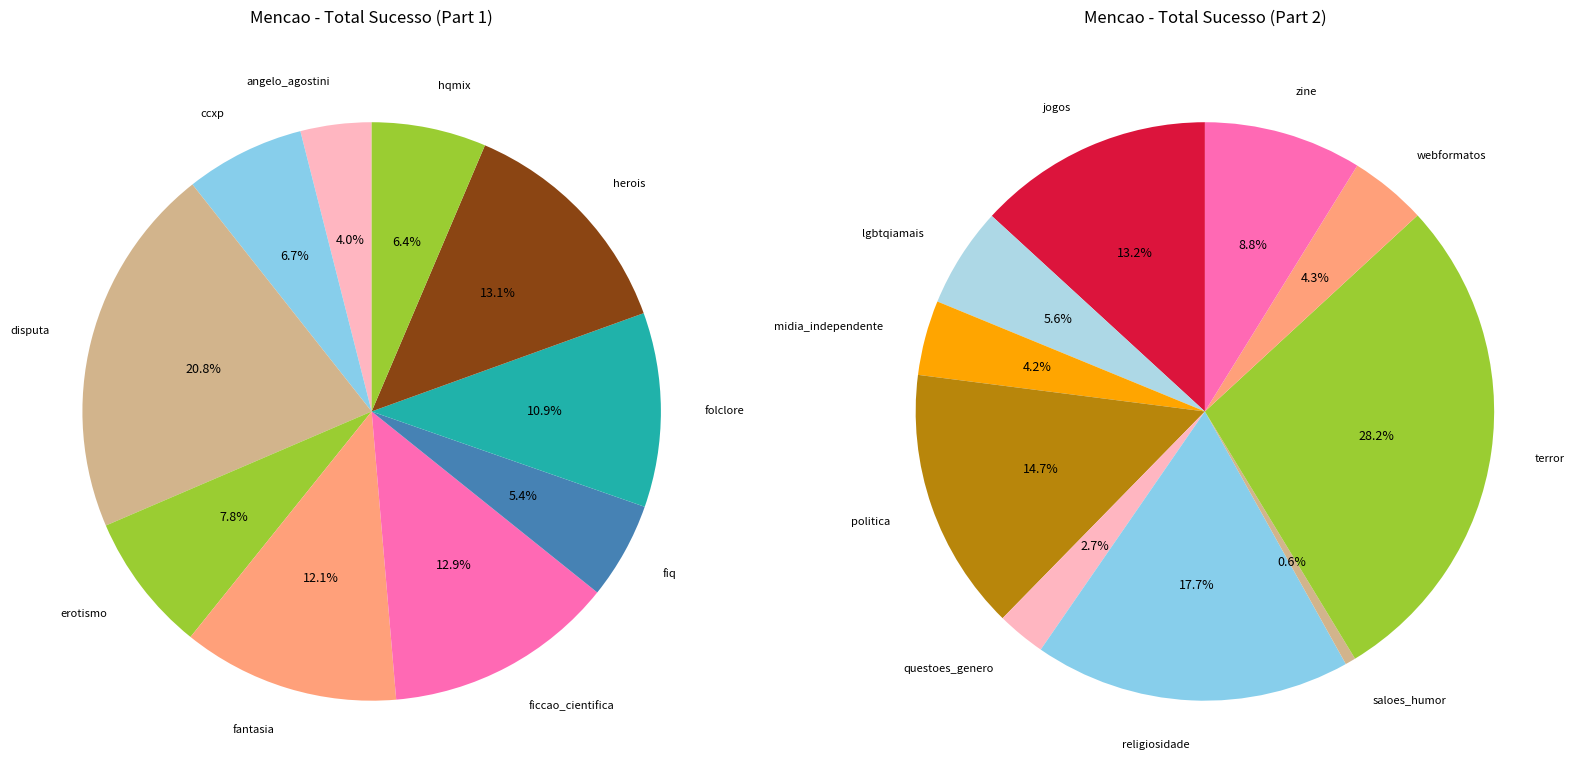

Is there any slice that represents more than half of the pie?

No